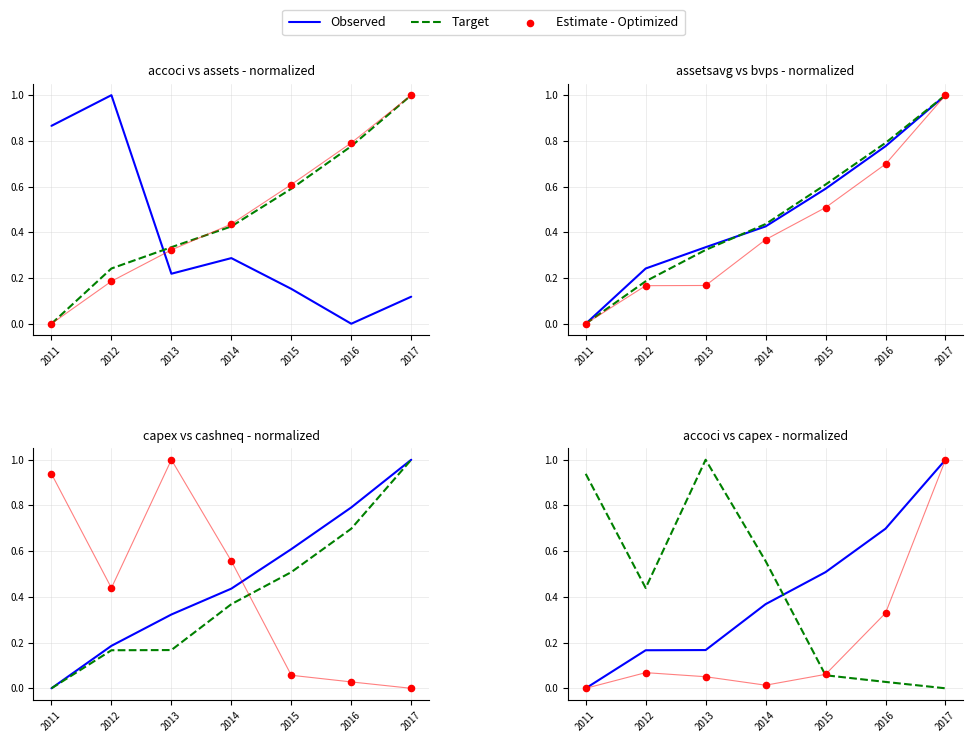

Which series contains the lowest Y value?

Observed